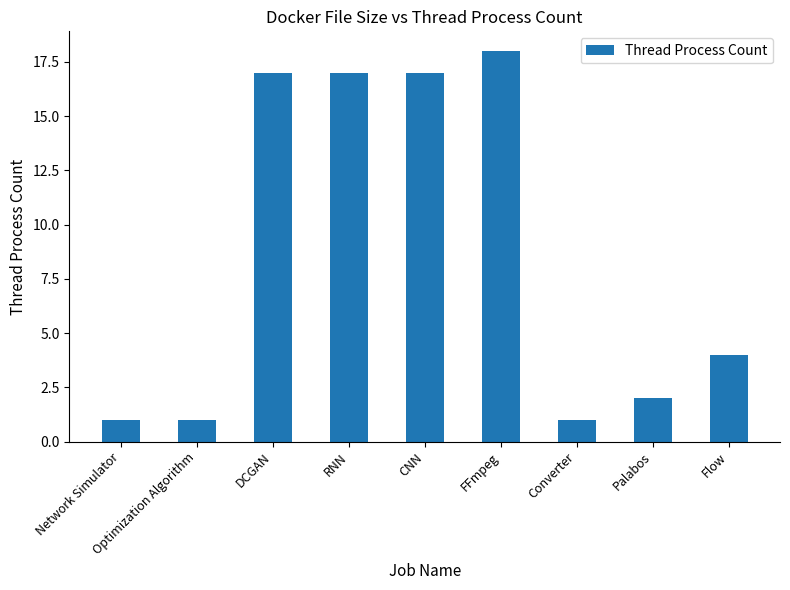

Is it true that the value at FFmpeg is 24?

False